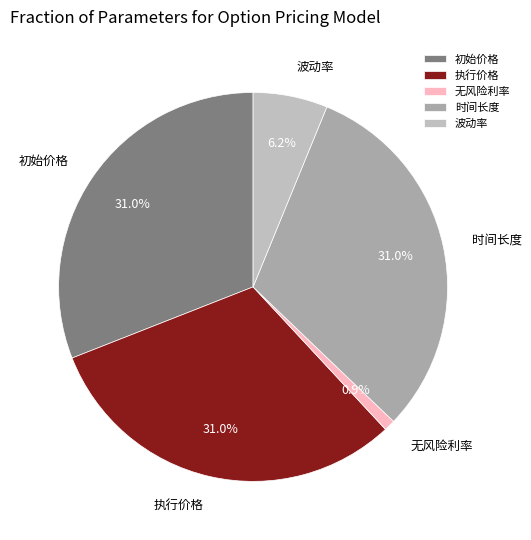

To the nearest percent, what percentage of the pie is 时间长度?

31%